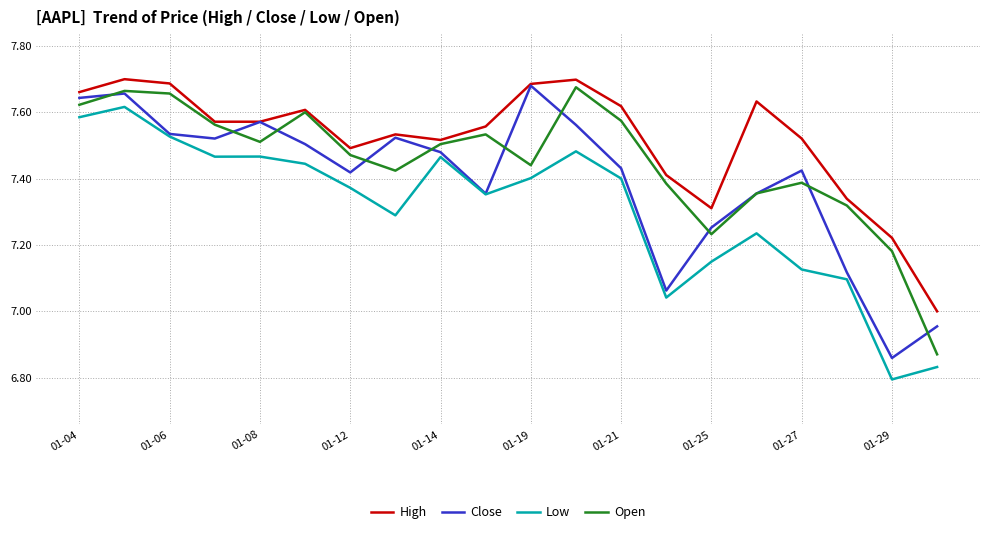

Rank the series by their average value, from lowest to highest.

Low, Close, Open, High